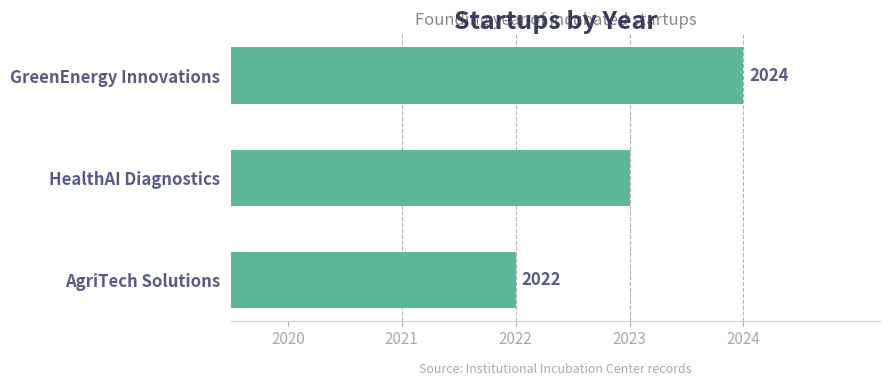

Which label corresponds to the smallest value in the chart?

AgriTech Solutions